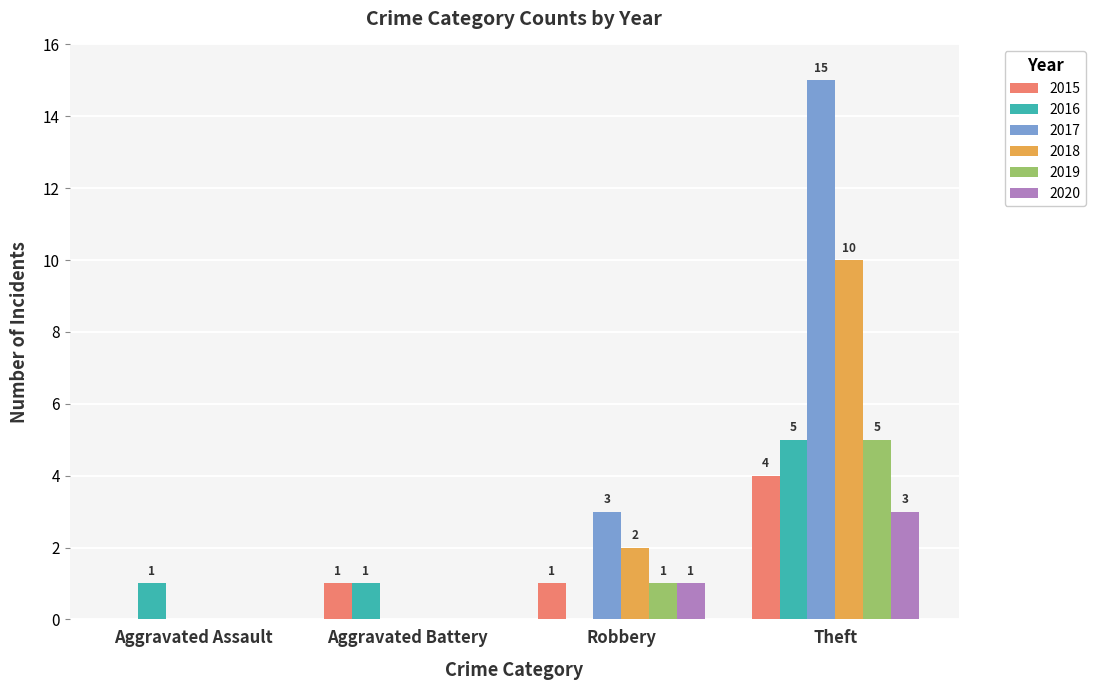

Where is 2019 nearest to the value 2?

Robbery